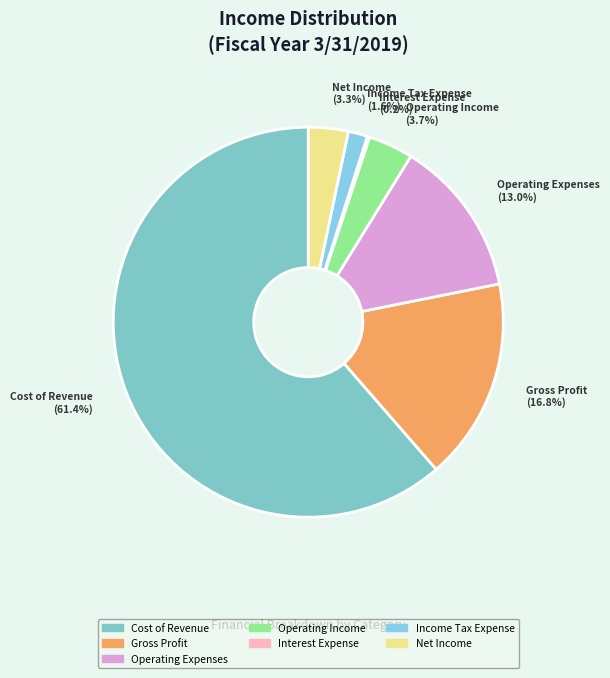

Combined, do Cost of Revenue and Gross Profit account for over 50%?

Yes